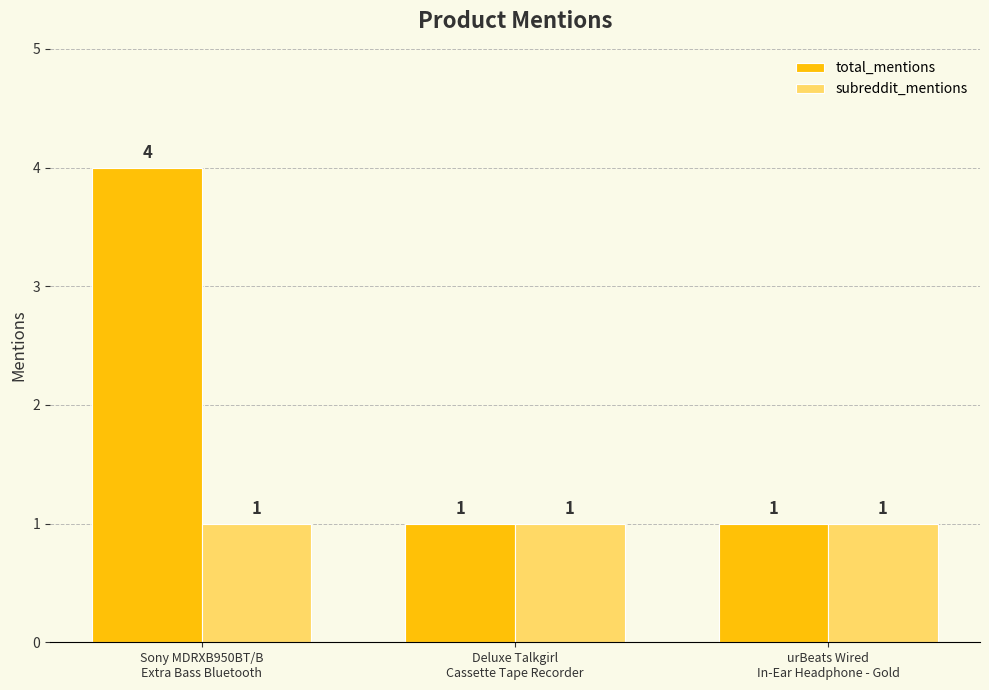

Rank the series by their maximum value, from lowest to highest.

subreddit_mentions, total_mentions